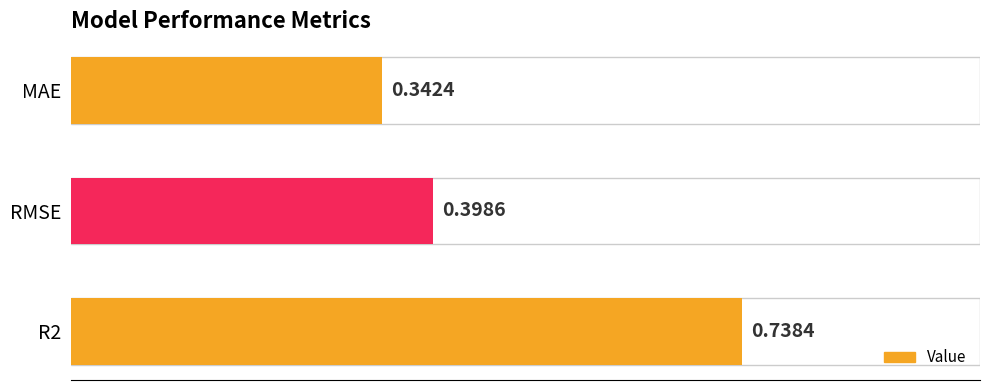

What is the average value?

0.5